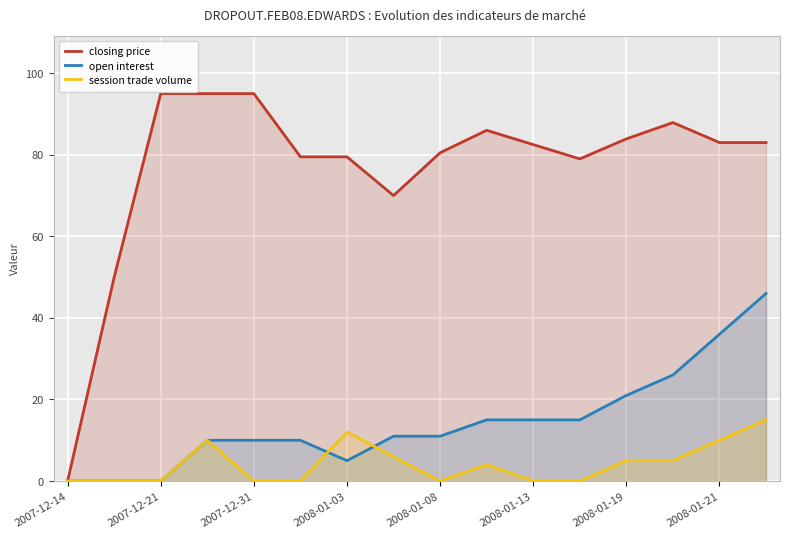

True or false: closing price and session trade volume cross at least once.

False